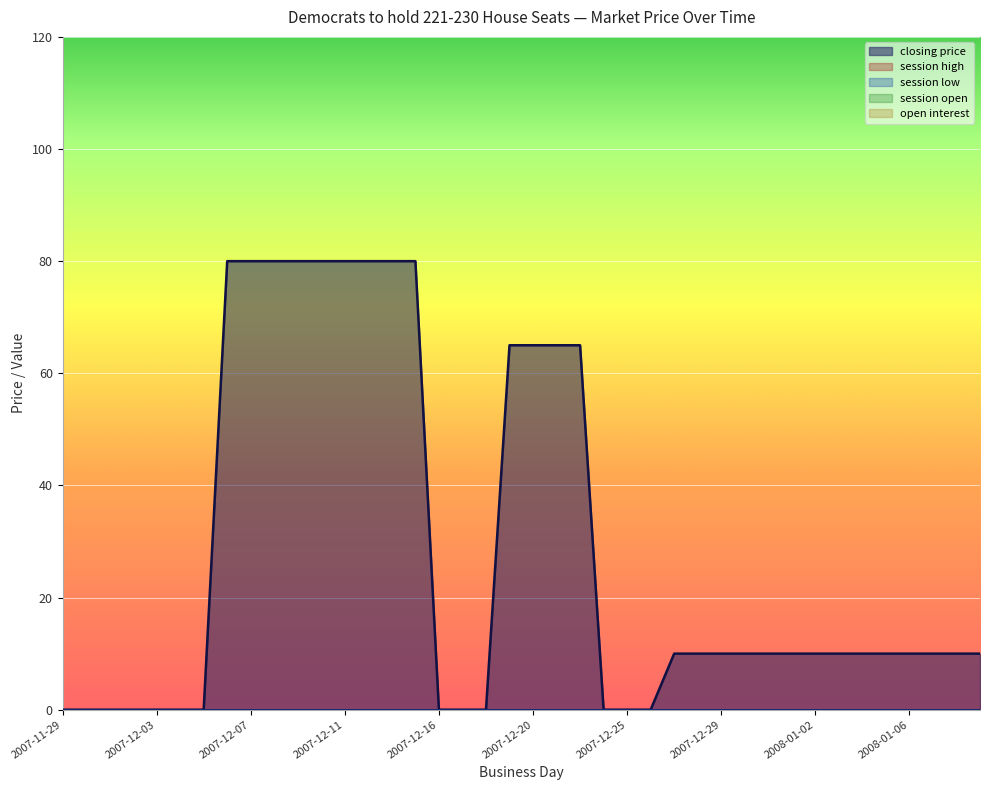

List the labels in order of session open value, smallest first.

2007-11-29, 2007-11-30, 2007-12-01, 2007-12-02, 2007-12-03, 2007-12-04, 2007-12-05, 2007-12-06, 2007-12-07, 2007-12-08, 2007-12-09, 2007-12-10, 2007-12-11, 2007-12-12, 2007-12-13, 2007-12-14, 2007-12-16, 2007-12-17, 2007-12-18, 2007-12-19, 2007-12-20, 2007-12-21, 2007-12-22, 2007-12-24, 2007-12-25, 2007-12-26, 2007-12-27, 2007-12-28, 2007-12-29, 2007-12-30, 2007-12-31, 2008-01-01, 2008-01-02, 2008-01-03, 2008-01-04, 2008-01-05, 2008-01-06, 2008-01-07, 2008-01-08, 2008-01-09